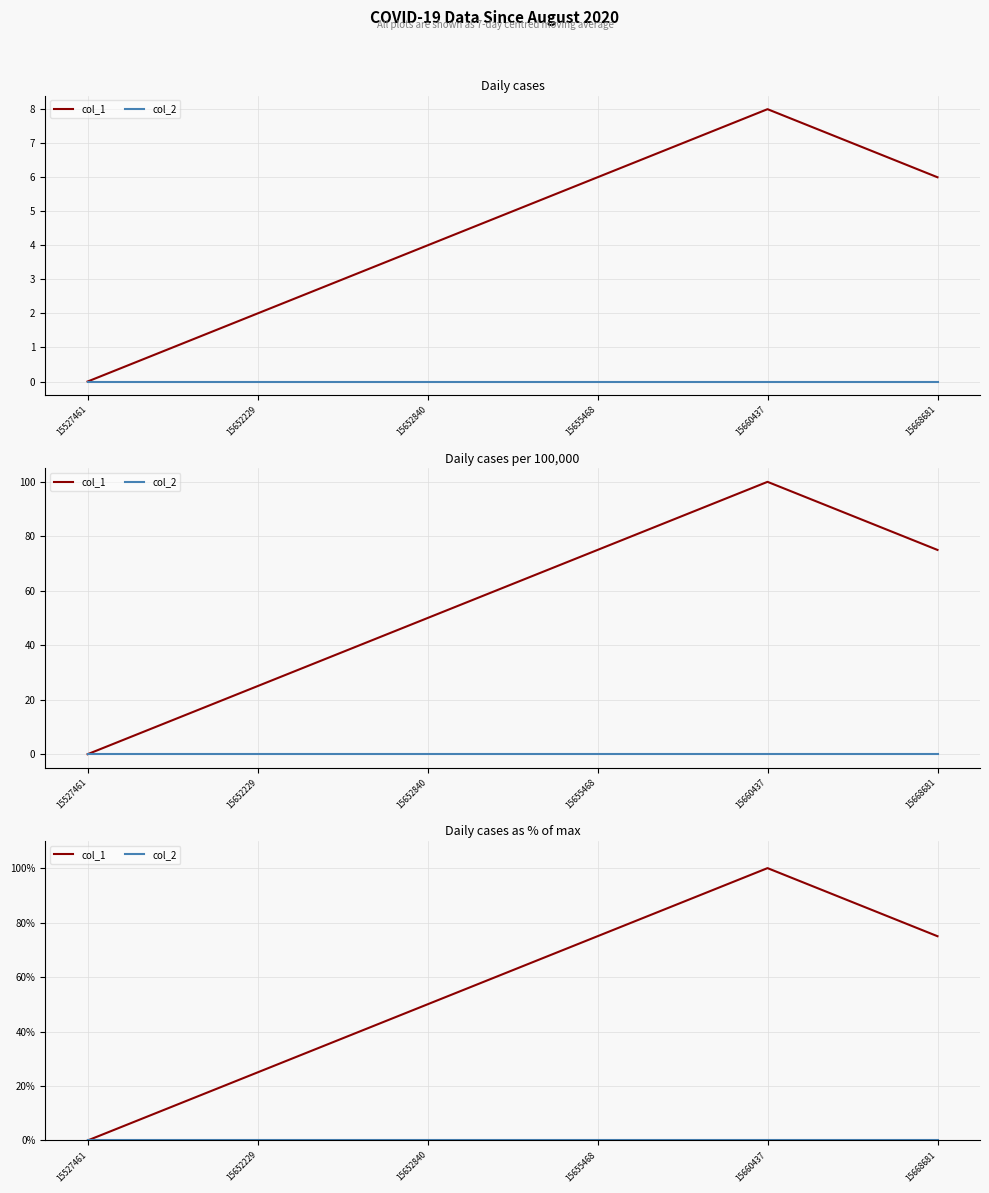

True or false: col_2 has a value of 0.0 at 15652229.

True